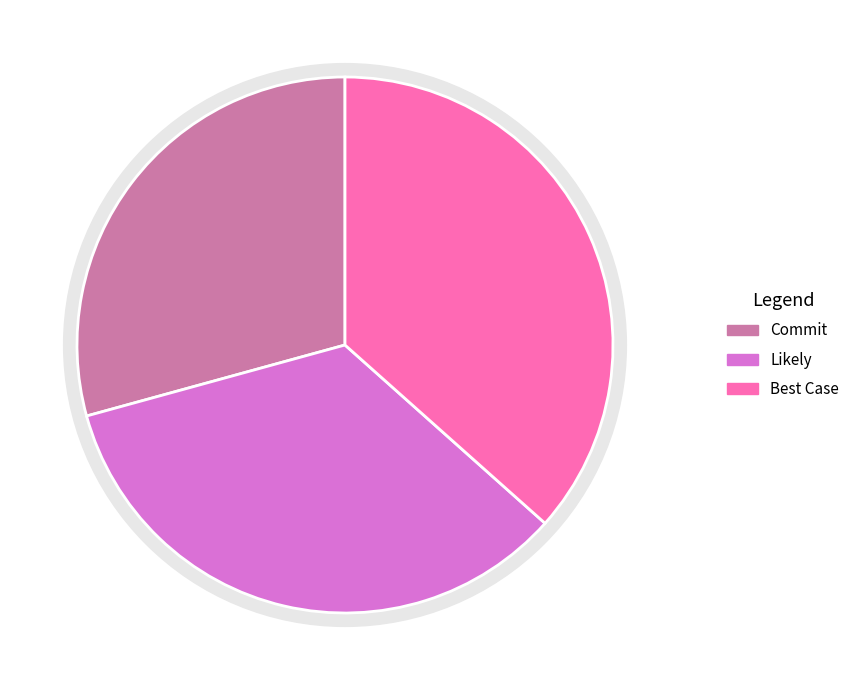

How many slices are in this pie chart?

3